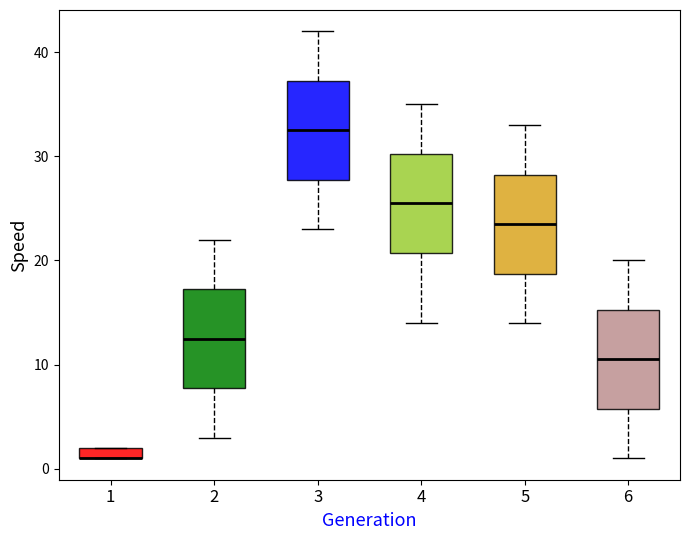

Where does the upper whisker of the box at x = 2 end on the y-axis? The values are not printed on the chart, so give them approximately, as read against the axis.

22